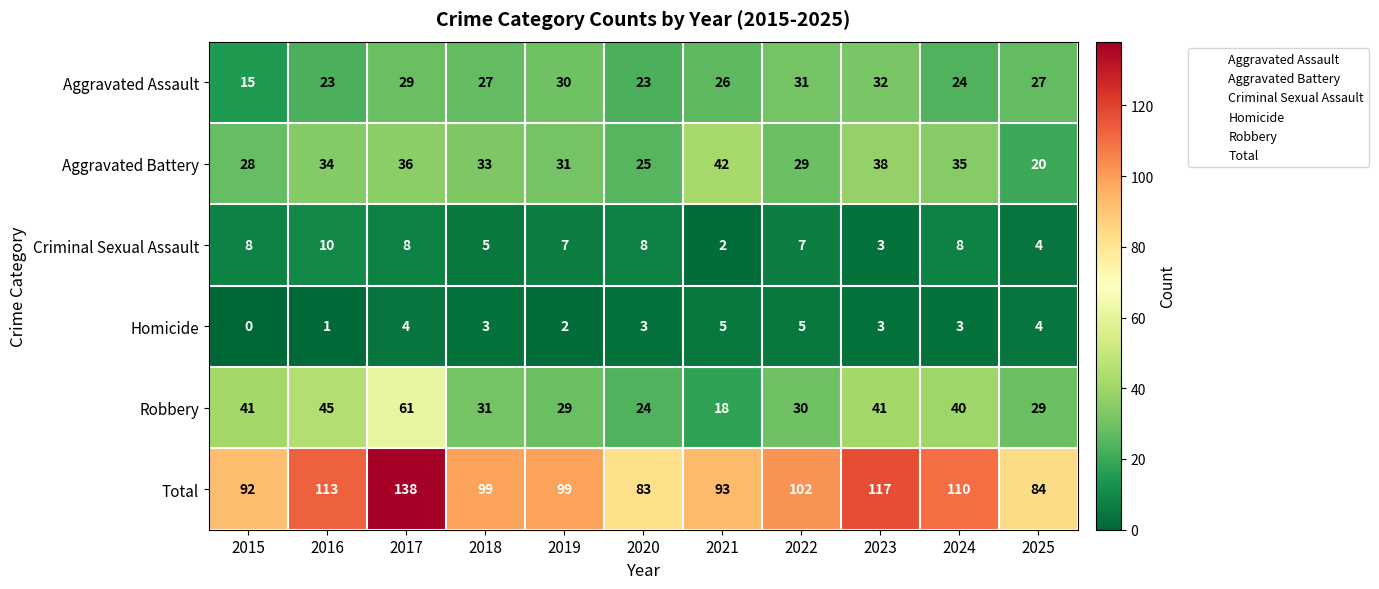

What is the approximate value of Robbery at 2017?

61